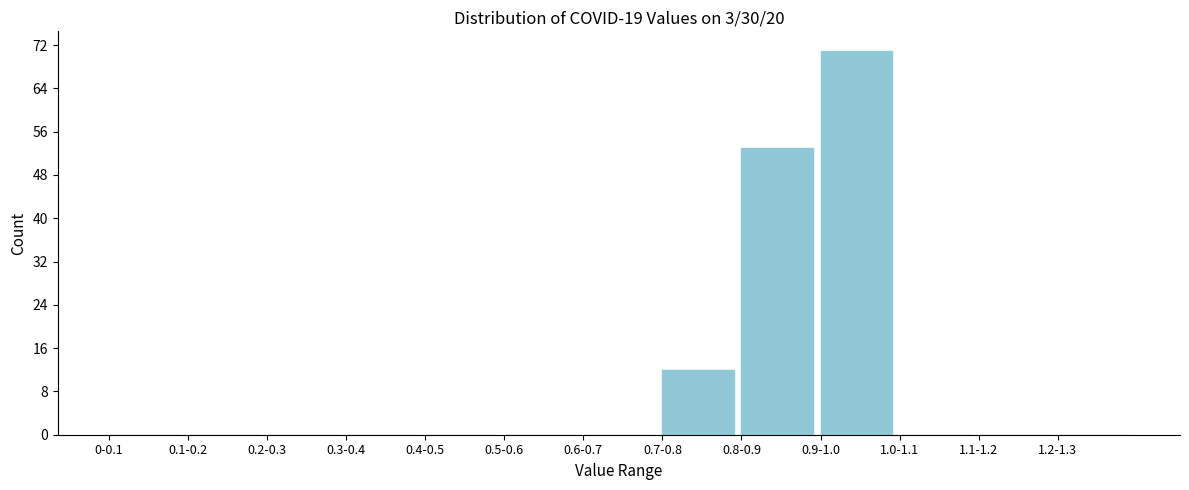

Reading left to right, transcribe all the data shown in this chart.

0-0.1=0	0.1-0.2=0	0.2-0.3=0	0.3-0.4=0	0.4-0.5=0	0.5-0.6=0	0.6-0.7=0	0.7-0.8=12	0.8-0.9=53	0.9-1.0=71	1.0-1.1=0	1.1-1.2=0	1.2-1.3=0